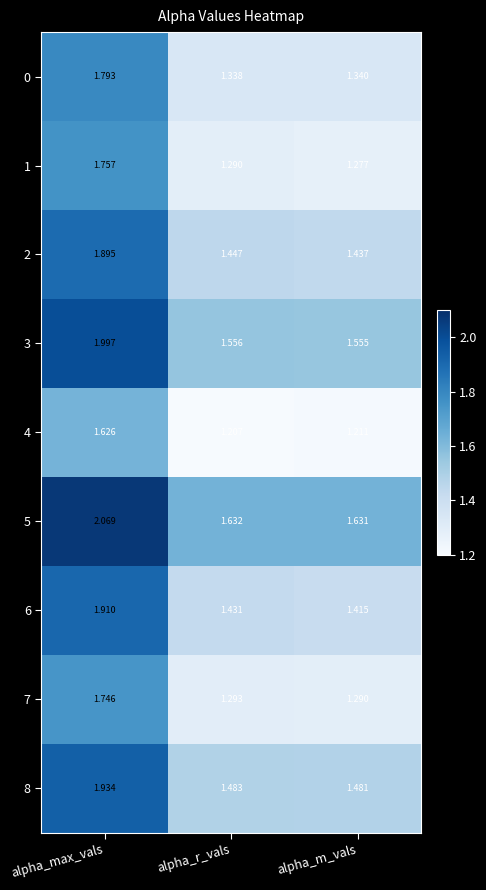

Which category has the highest value in the 5 series?

alpha_max_vals